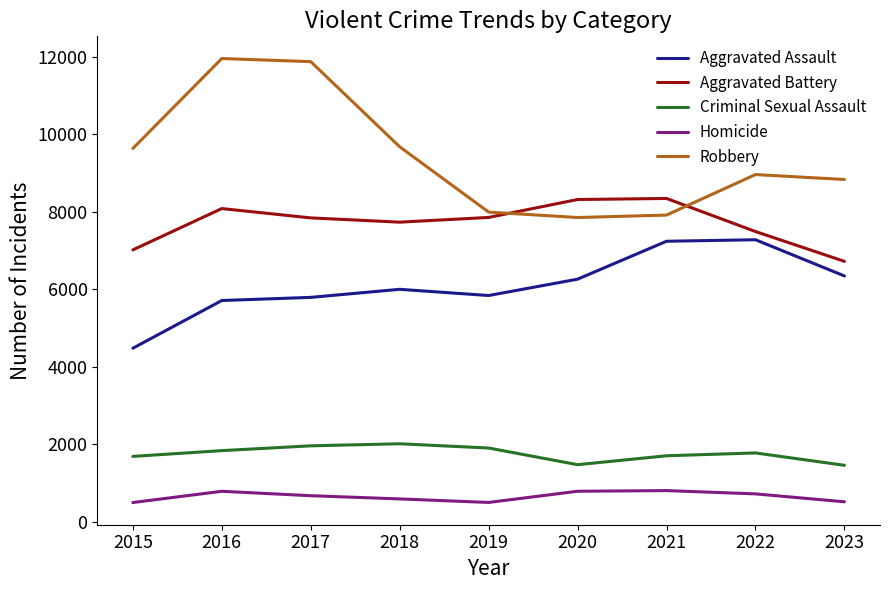

What is the difference between the highest and lowest values at 2017?

11208